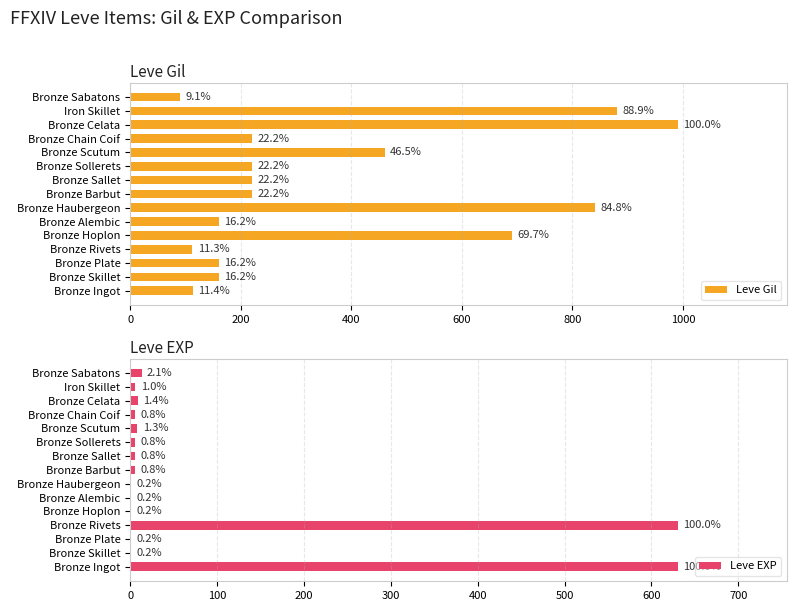

Reading right to left, extract all data points from this chart.

Leve Gil: 90	880	990	220	460	220	220	220	840	160	690	112	160	160	113
Leve EXP: 13	6	9	5	8	5	5	5	1	1	1	630	1	1	630